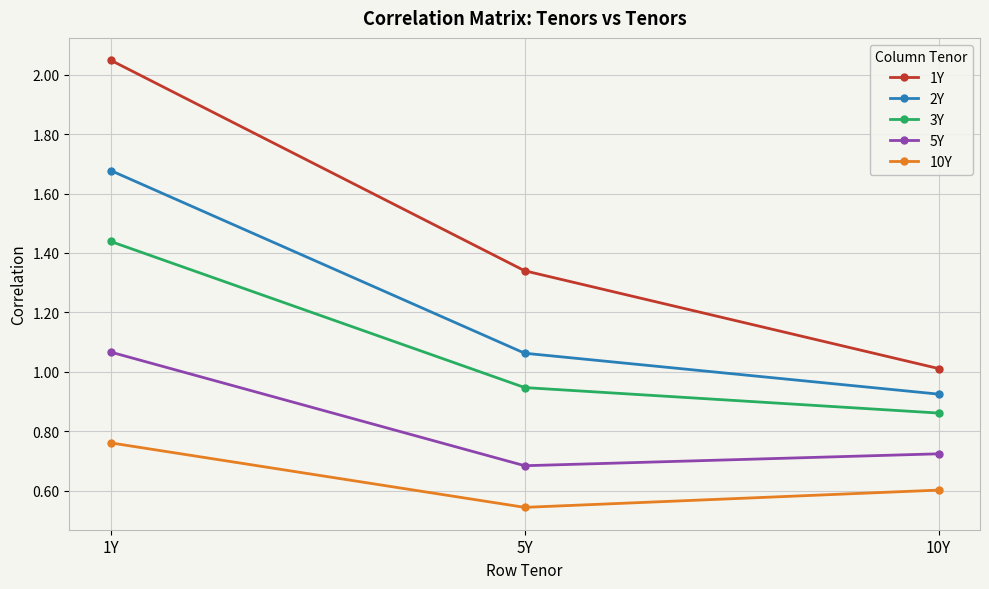

True or false: 5Y has a value of 0.3 at 5Y.

False